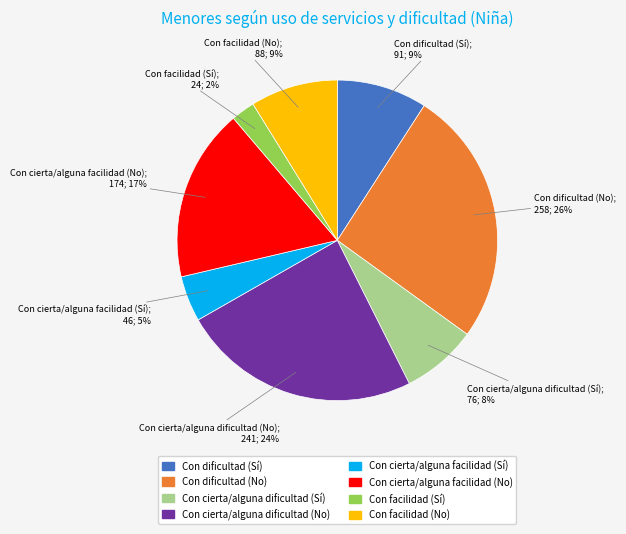

Combined, do Con facilidad (Sí) and Con cierta/alguna dificultad (No) account for over 50%?

No